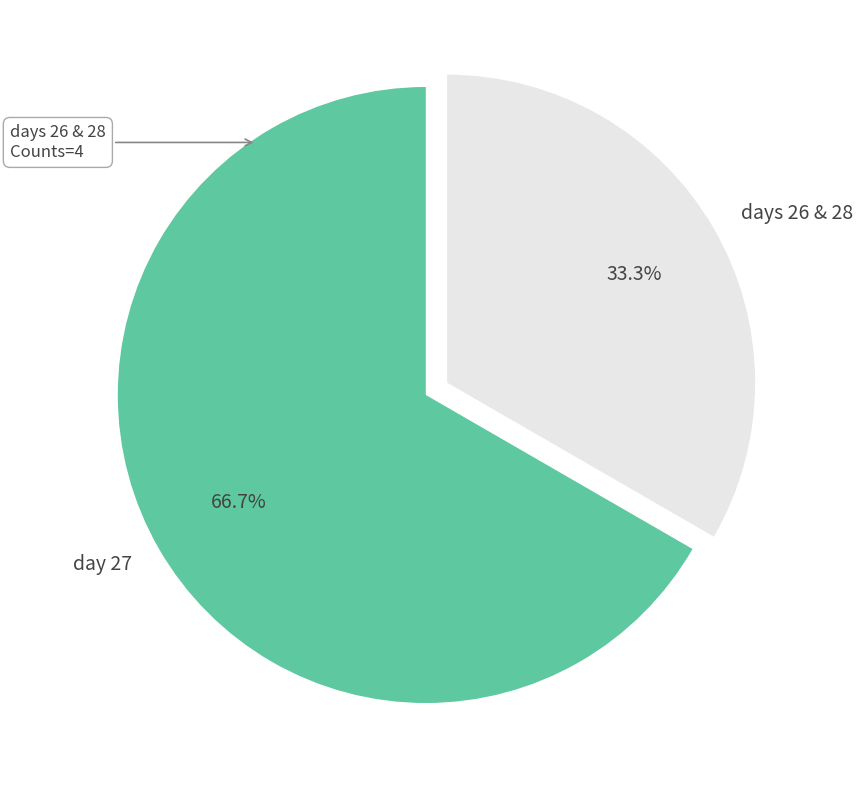

Rank the categories by value from highest to lowest.

day 27, days 26 & 28